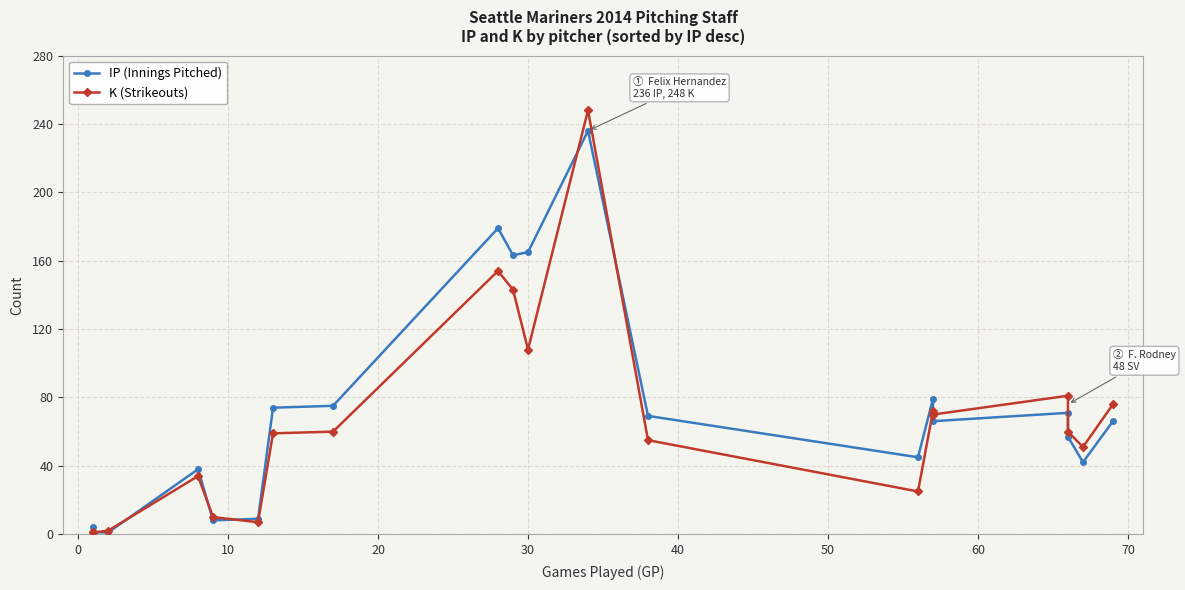

Reading right to left, list all the values displayed in this chart.

IP (Innings Pitched): 66.1	42.1	57.0	71.0	66.1	79.1	45.0	69.2	236.0	165.0	163.2	179.0	75.1	74.0	9.0	8.1	38.0	1.0	1.2	4.0
K (Strikeouts): 76.0	51.0	60.0	81.0	70.0	72.0	25.0	55.0	248.0	108.0	143.0	154.0	60.0	59.0	7.0	10.0	34.0	2.0	1.0	1.0